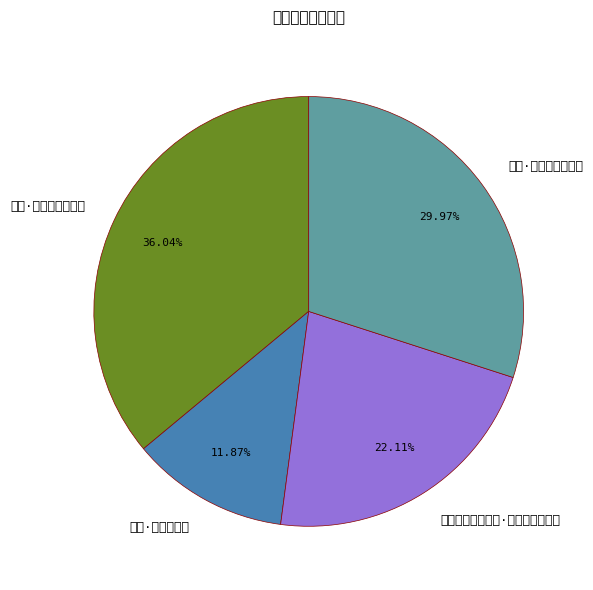

To the nearest percent, what portion does 感怀·结发事远游 represent?

12%